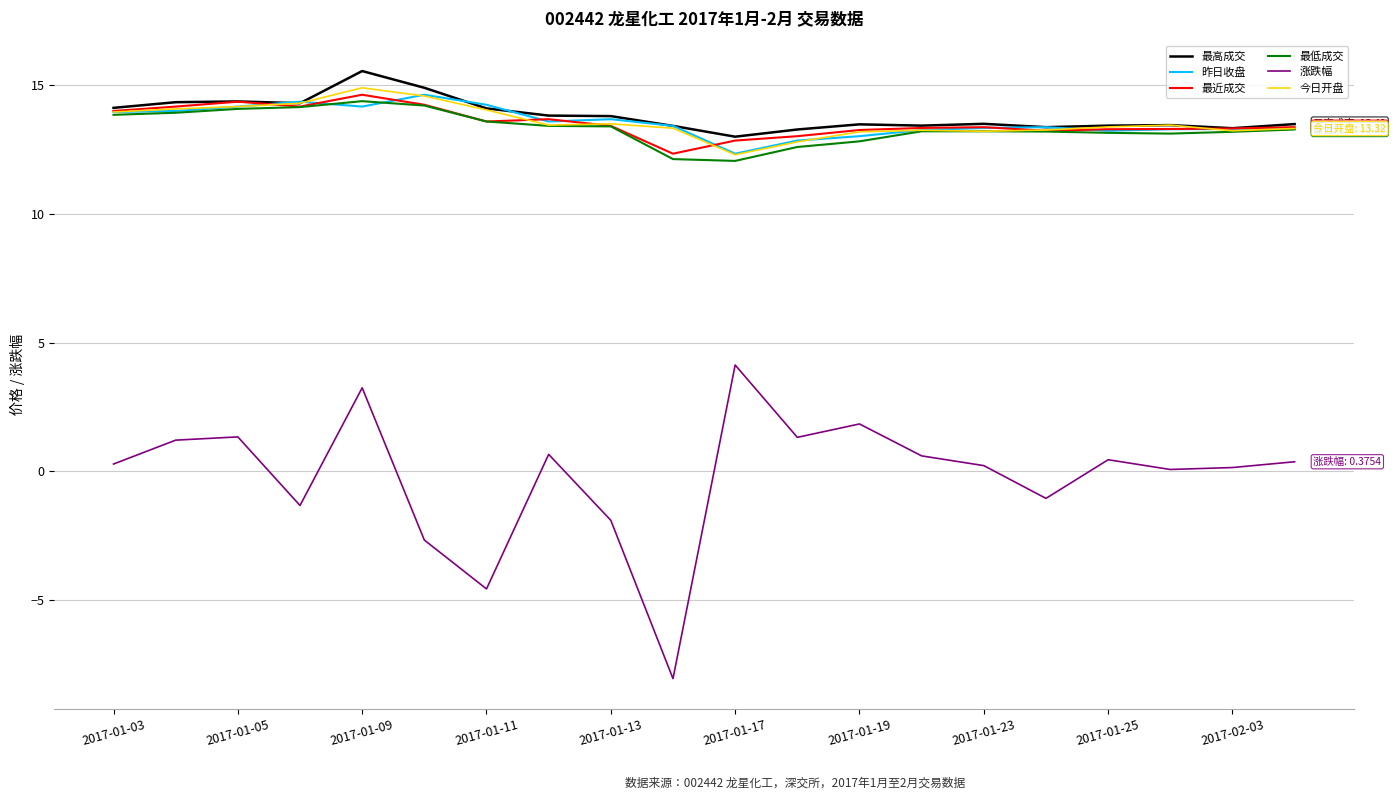

True or false: 涨跌幅 and 最低成交 cross at least once.

False